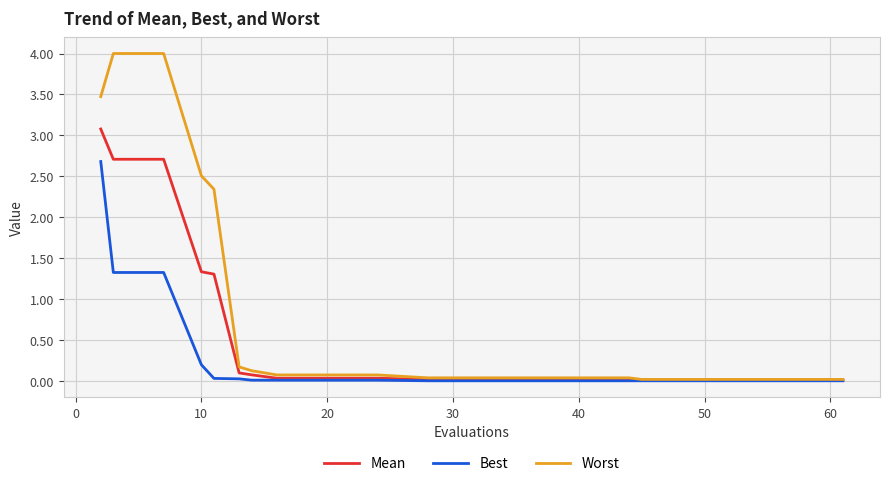

Which series has the widest spread of values?

Worst